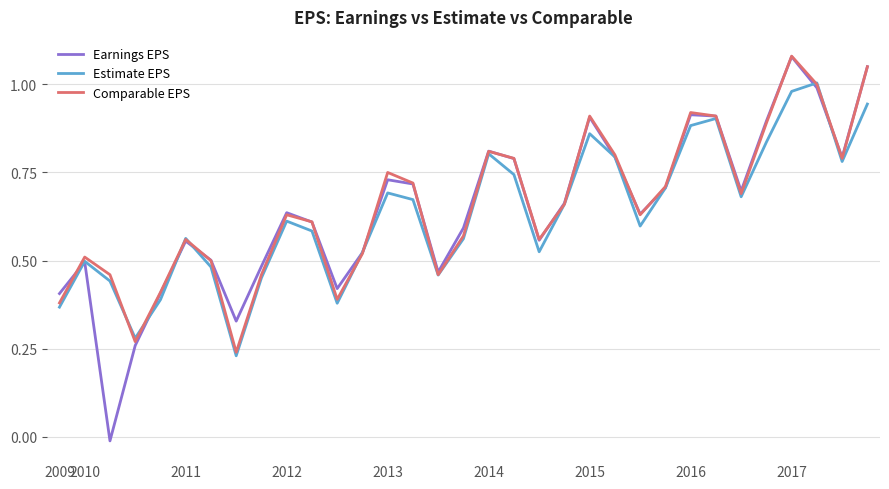

Which series has the widest spread of values?

Earnings EPS